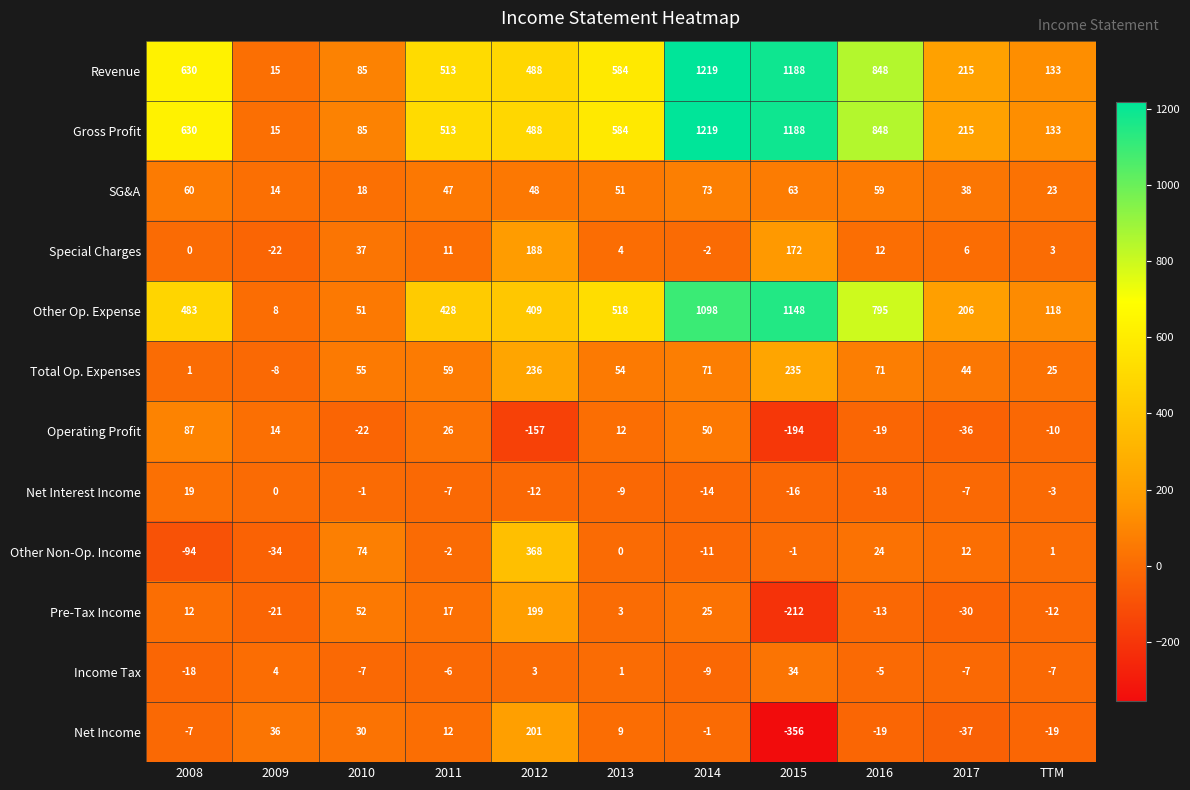

How many data points in Net Interest Income are above -7?

4